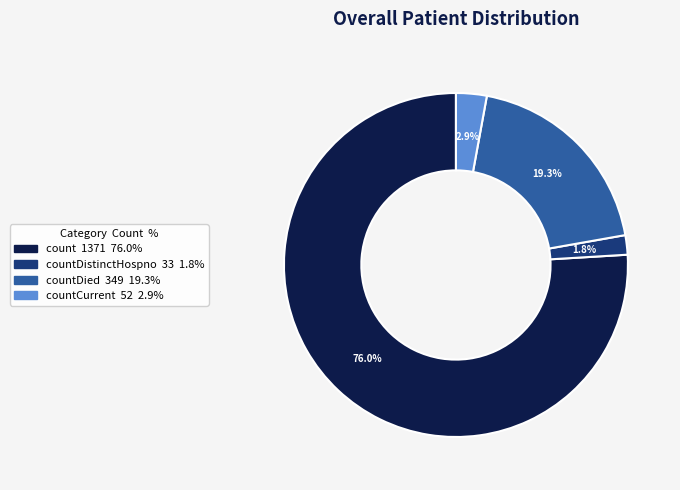

To the nearest percent, what is the difference between the largest and smallest slice percentages?

74%